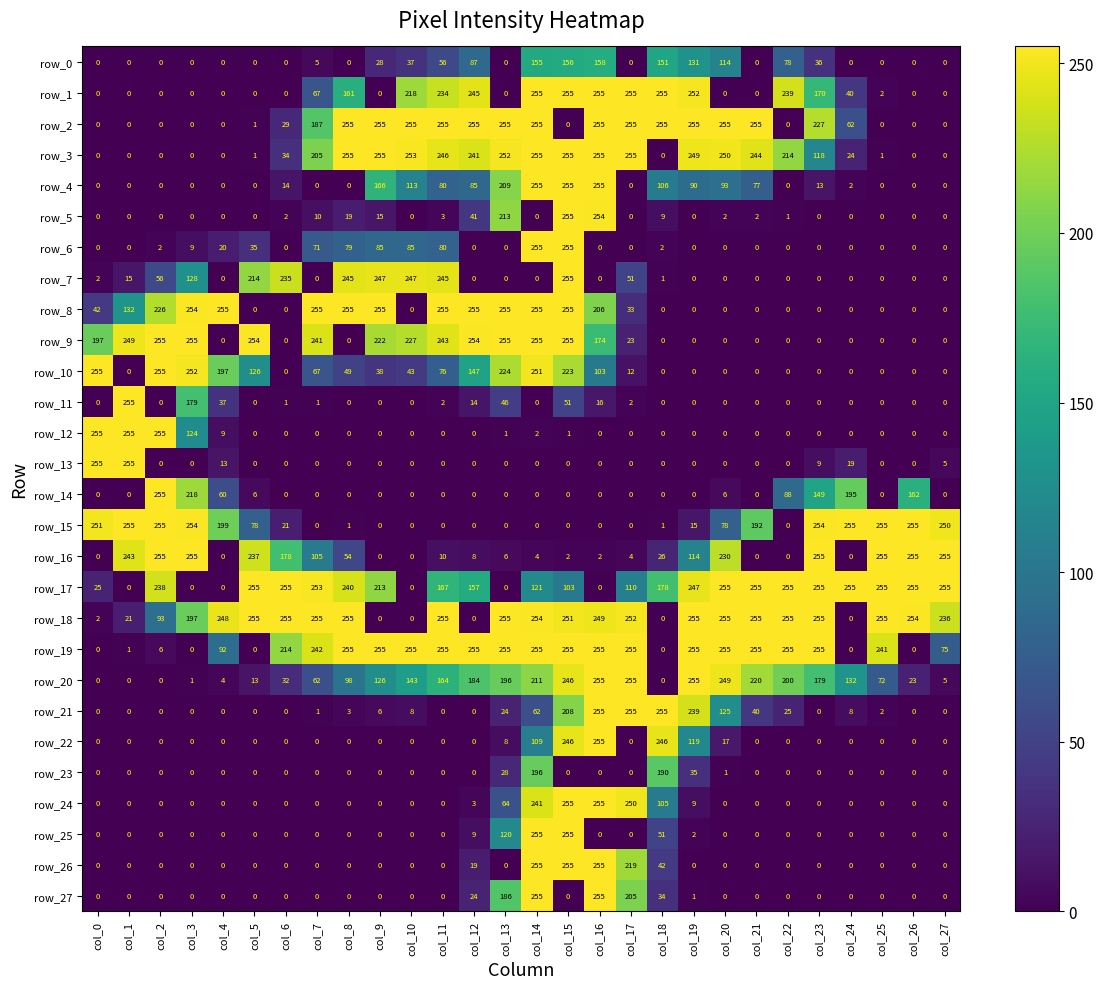

At which category is the sum across all series the highest?

col_15